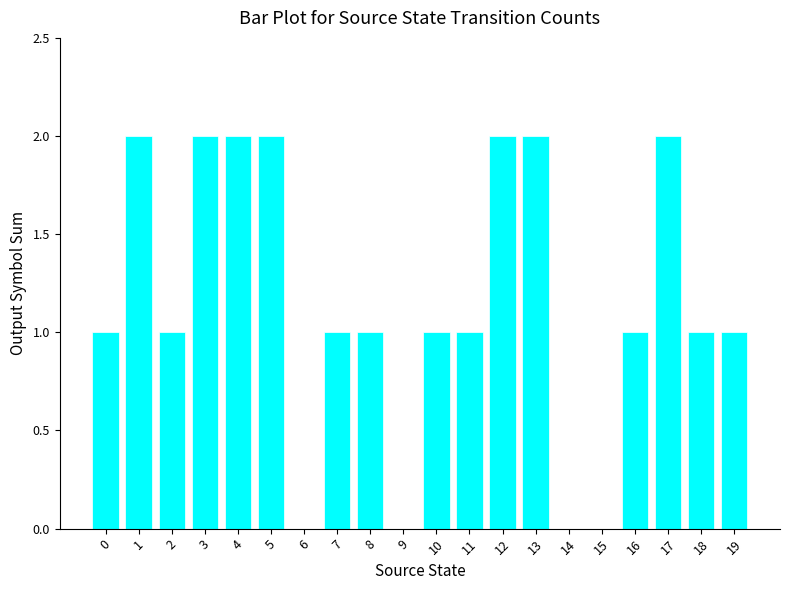

Are the bars horizontal?

No